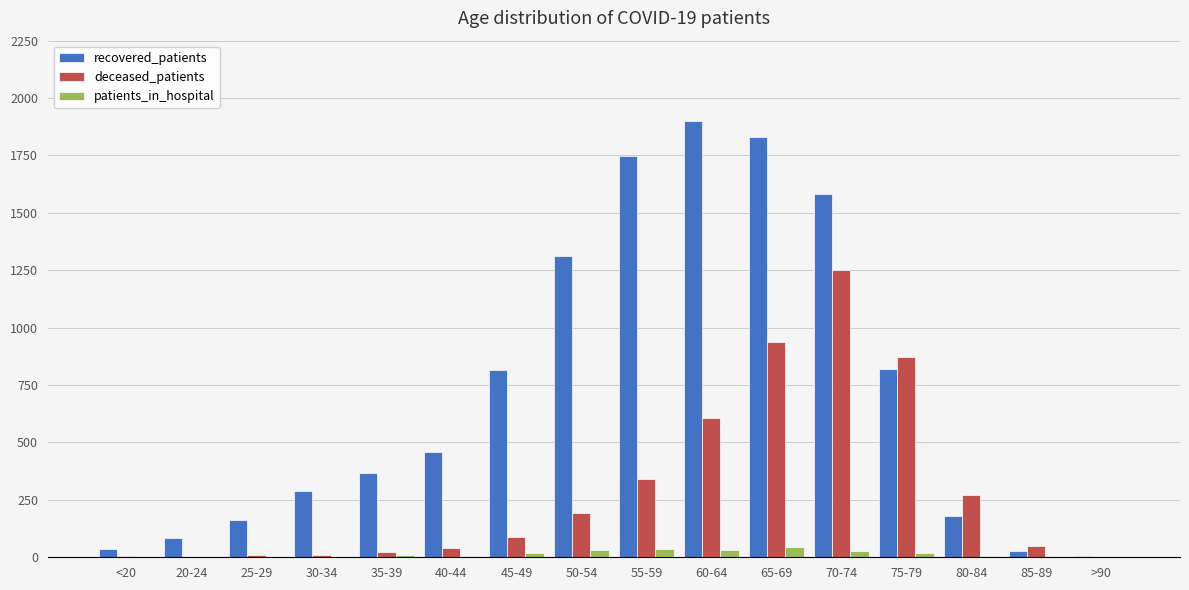

How many series are shown in this chart?

3